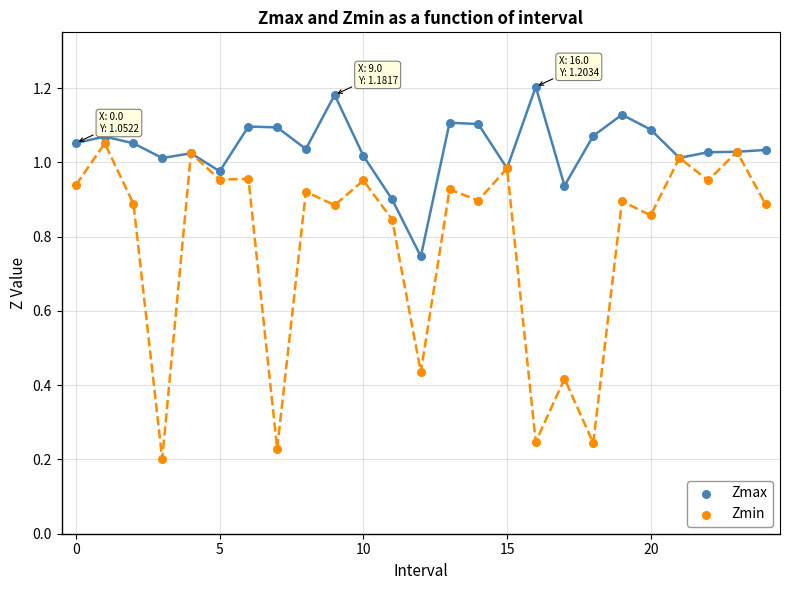

What are all the series names shown in the legend?

Zmax, Zmin